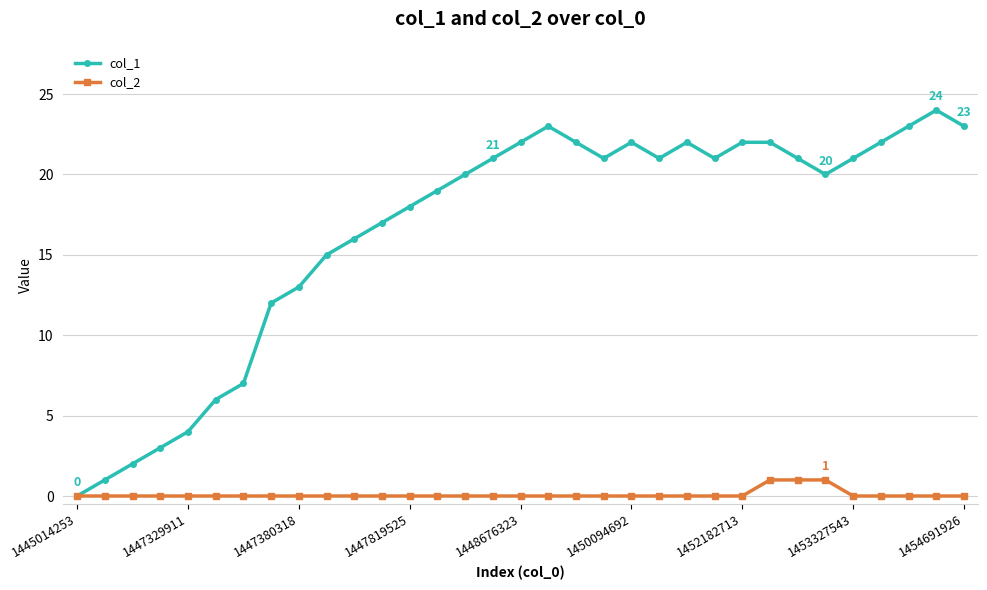

Which series has the largest total across all categories?

col_1